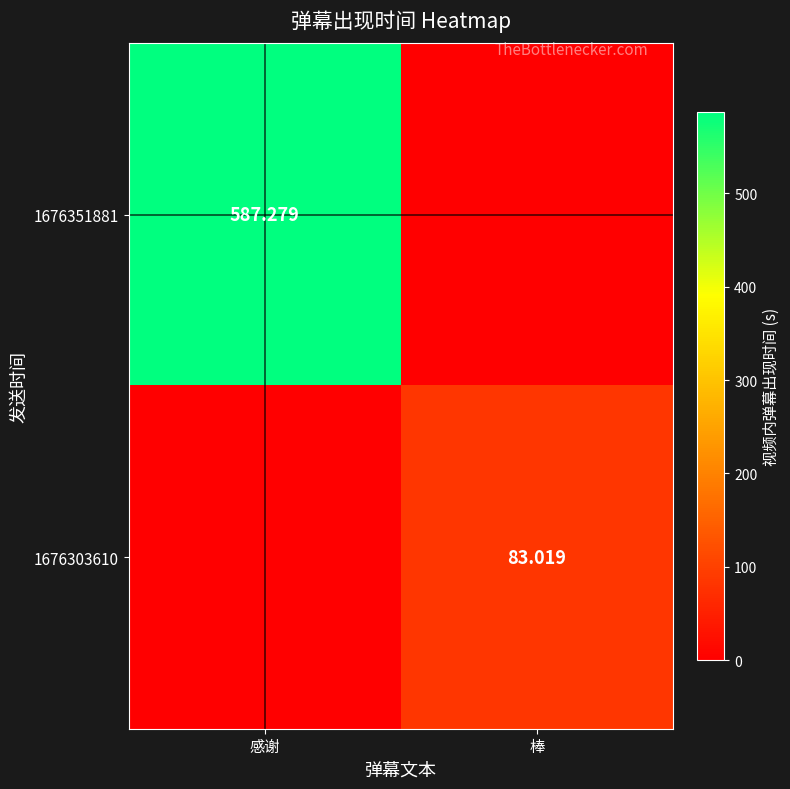

At how many categories does at least one series exceed 31?

2